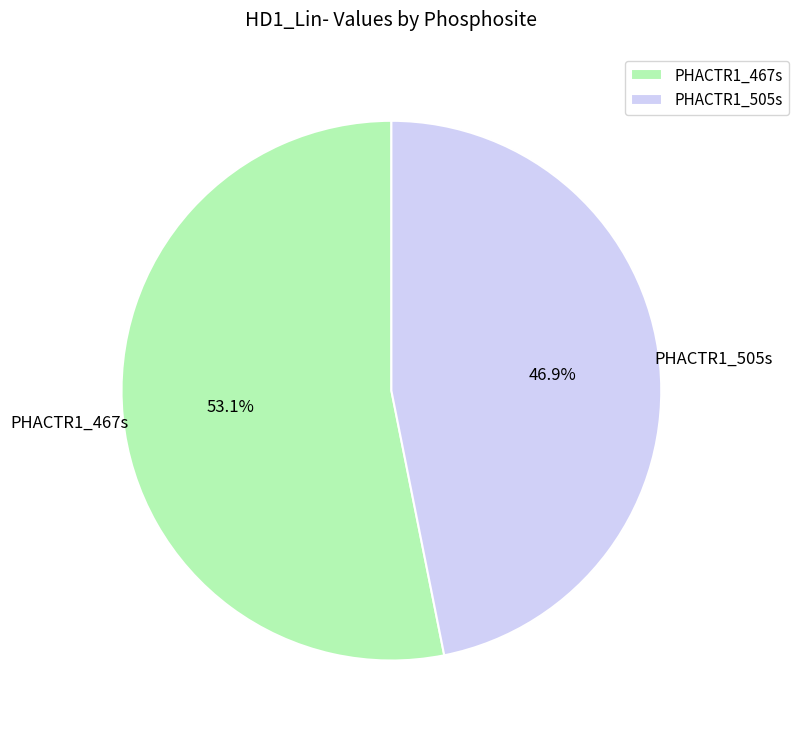

What percentage is NOT represented by PHACTR1_467s?

46.9%